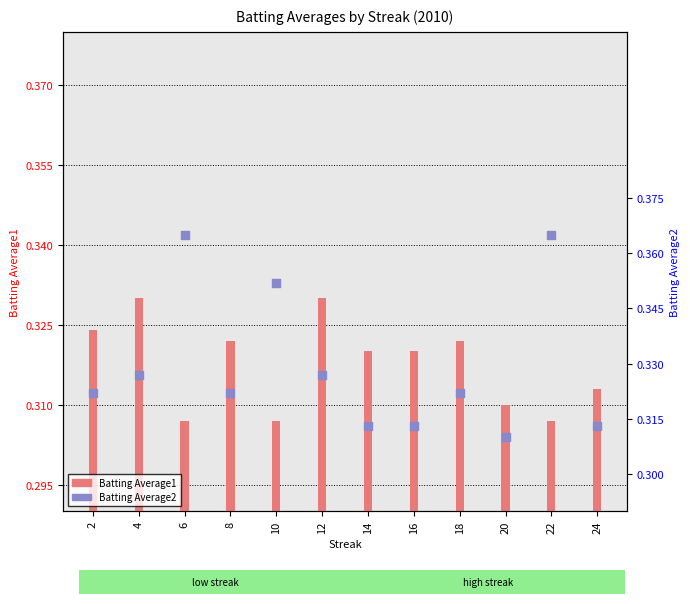

What is the total value across all series at 6?

0.7